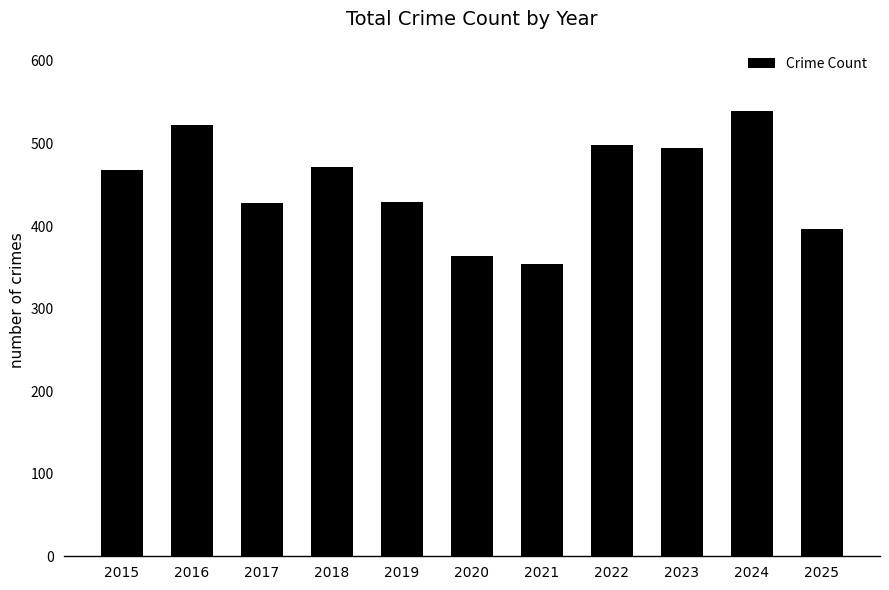

At which category does the chart reach its peak across all series?

2024